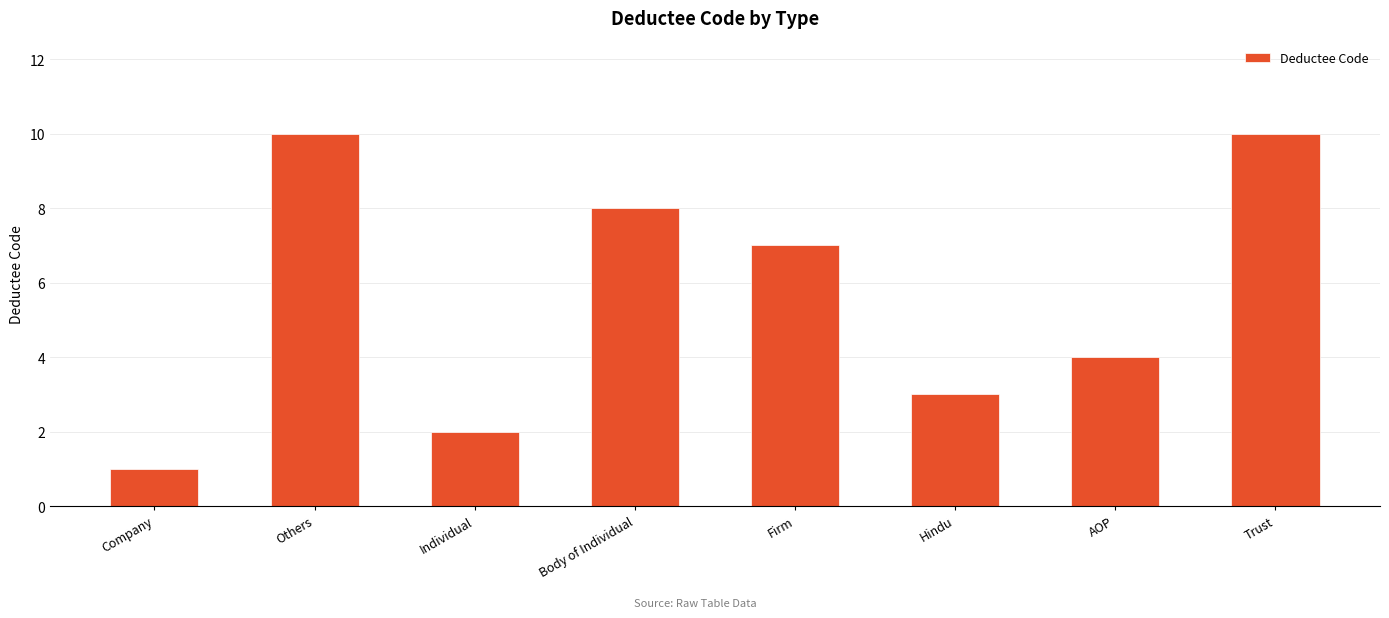

Read the value at Individual.

2